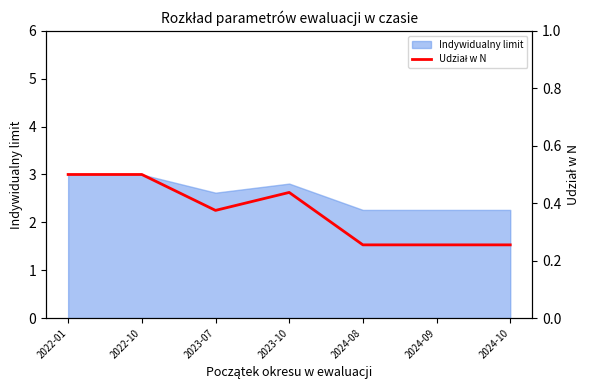

At which category does the data reach its first local peak?

2023-10